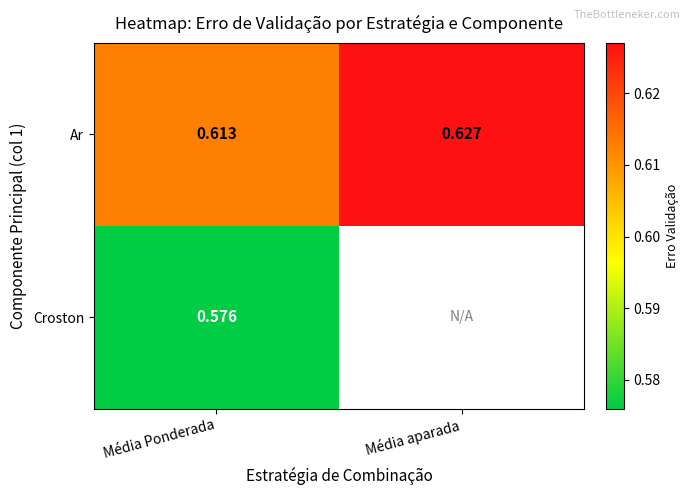

List the labels in order of Ar value, smallest first.

Média Ponderada, Média aparada